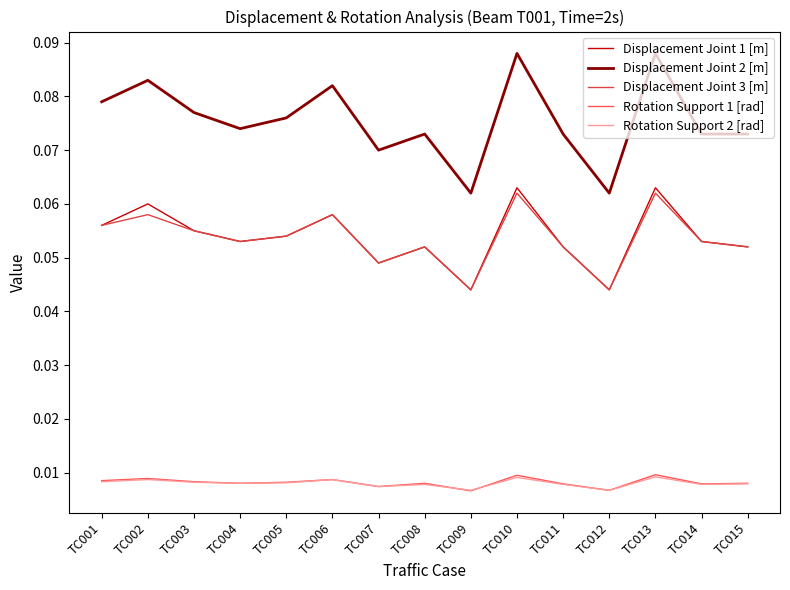

How many interior local valleys does the Displacement Joint 3 [m] series have?

4